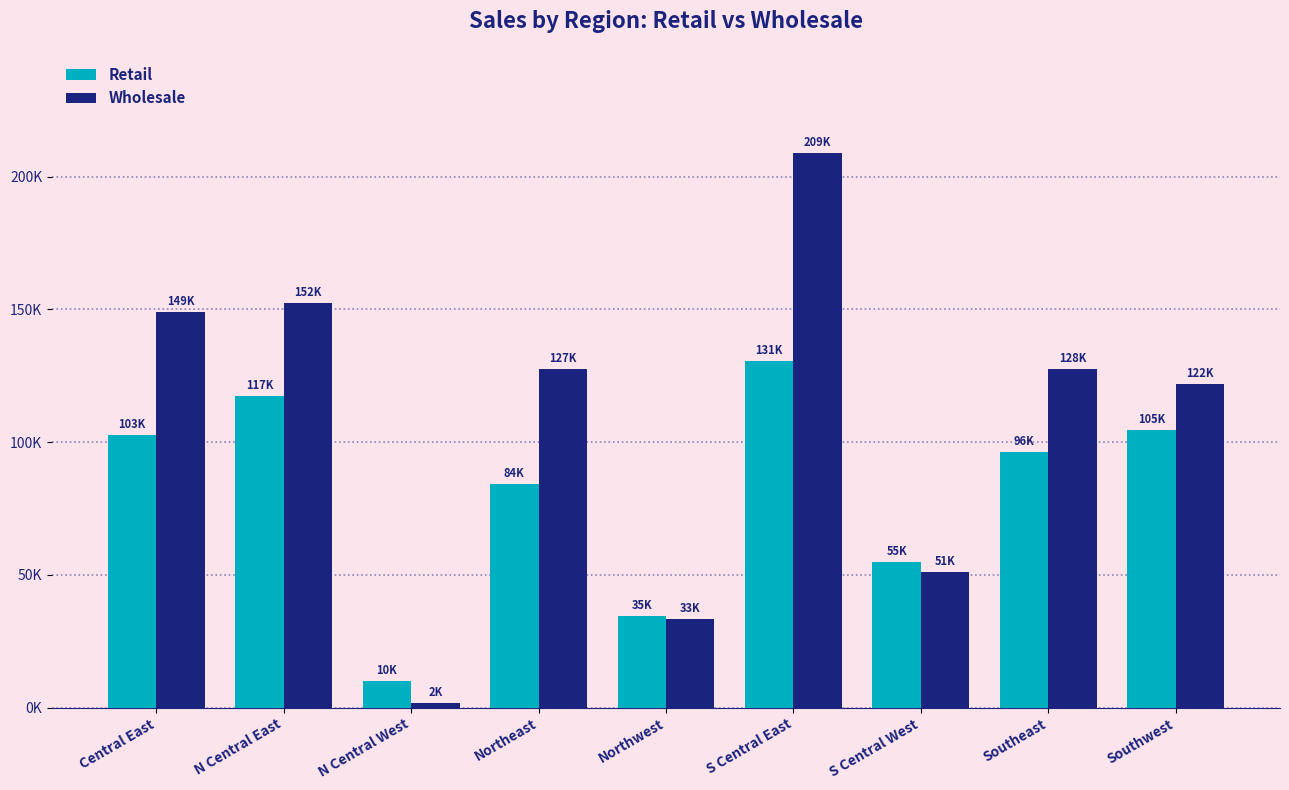

At which category is the sum across all series the highest?

S Central East